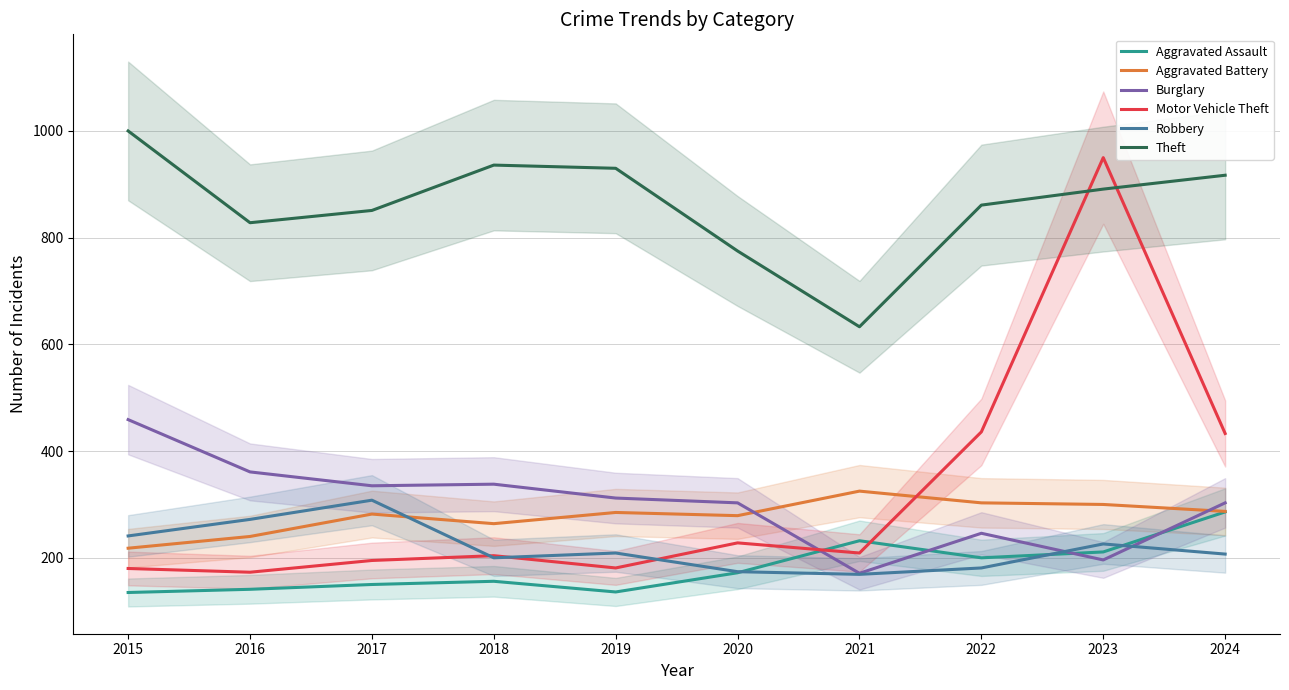

What are all the series names shown in the legend?

Aggravated Assault, Aggravated Battery, Burglary, Motor Vehicle Theft, Robbery, Theft